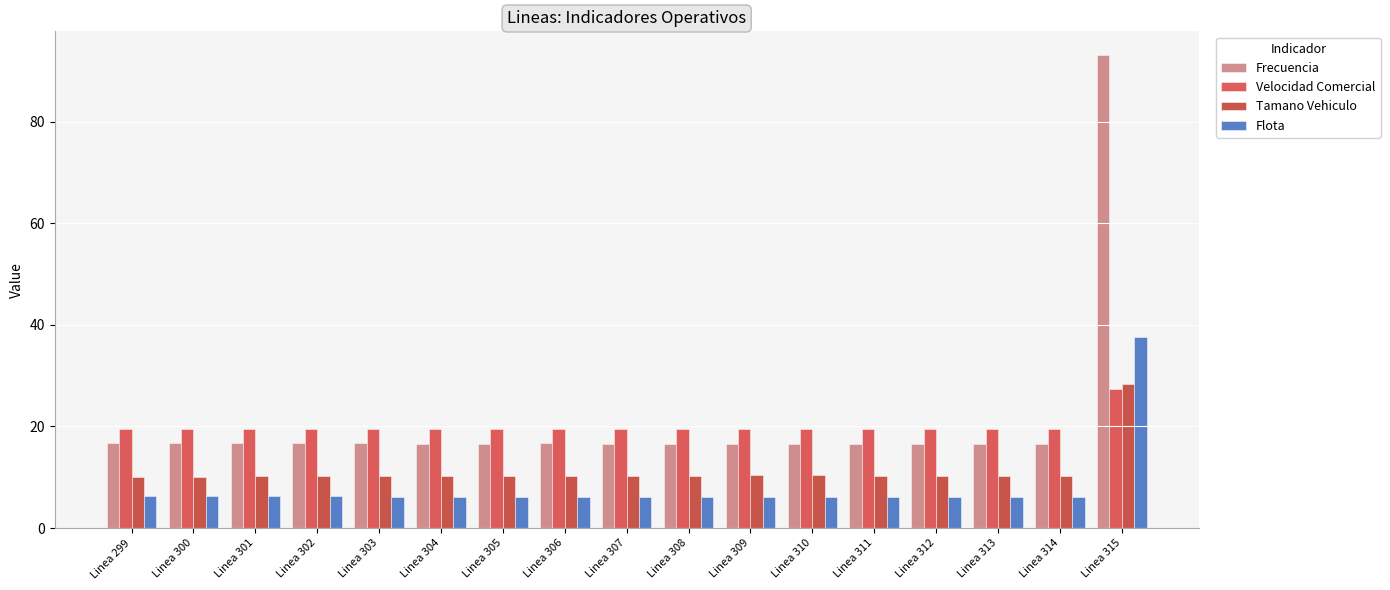

How many data points does each series have?

17